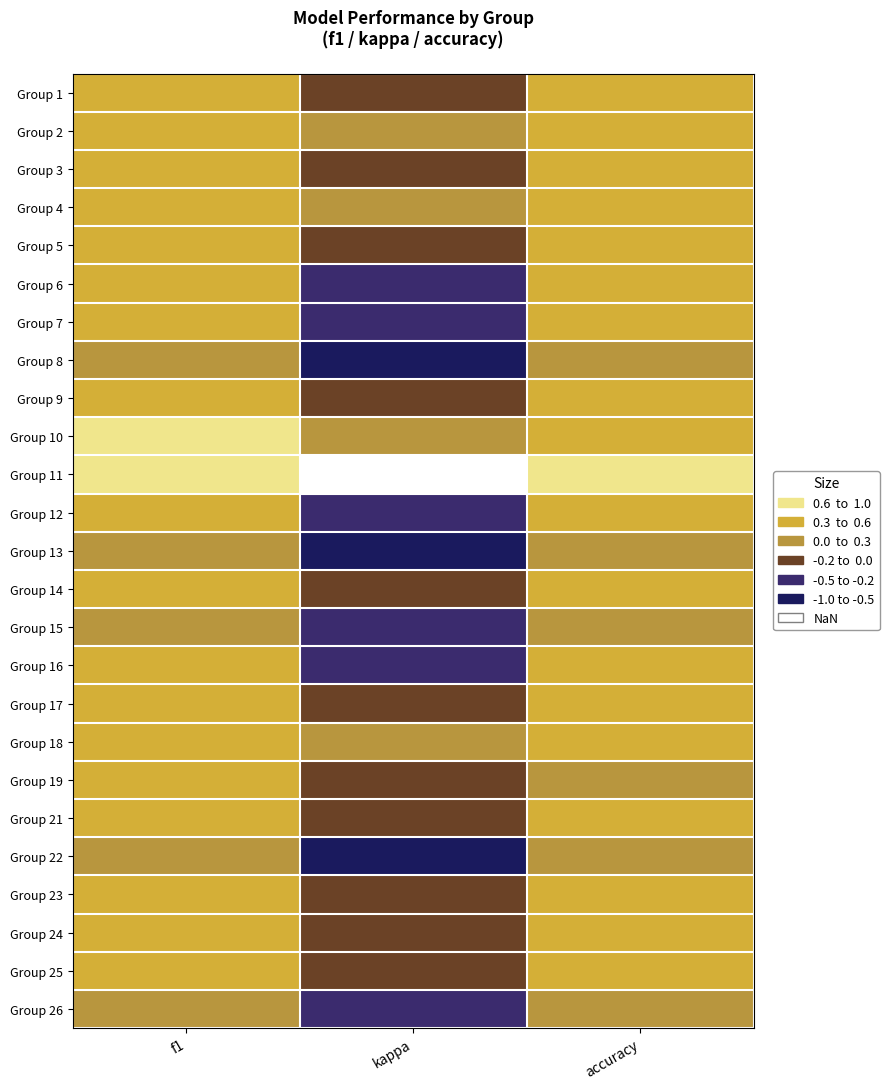

How many distinct data groups are displayed?

25